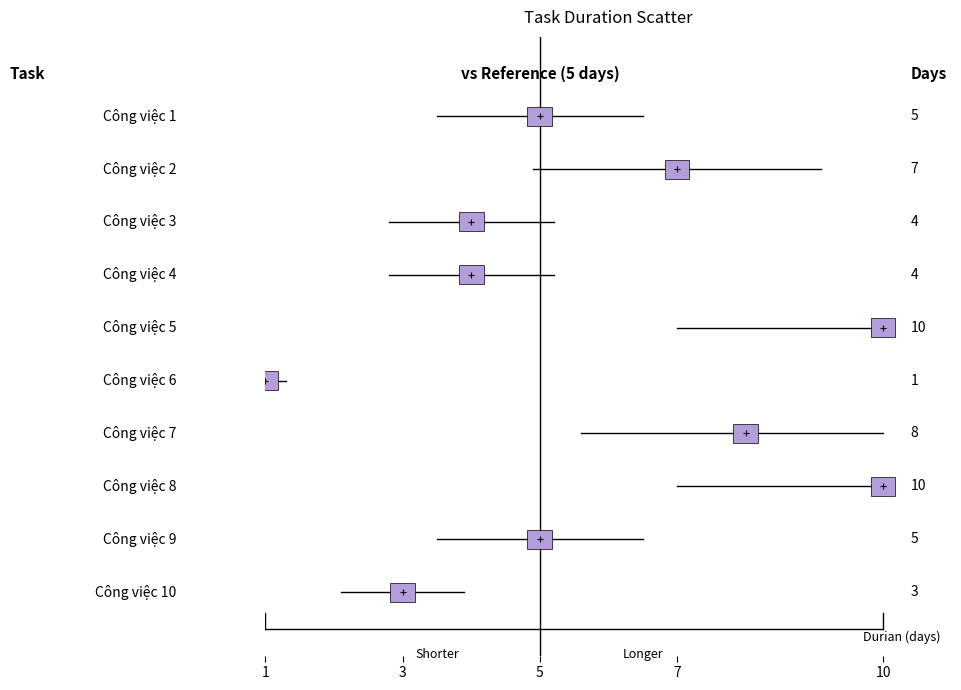

What Y value in the scatter plot is closest to 4?

4